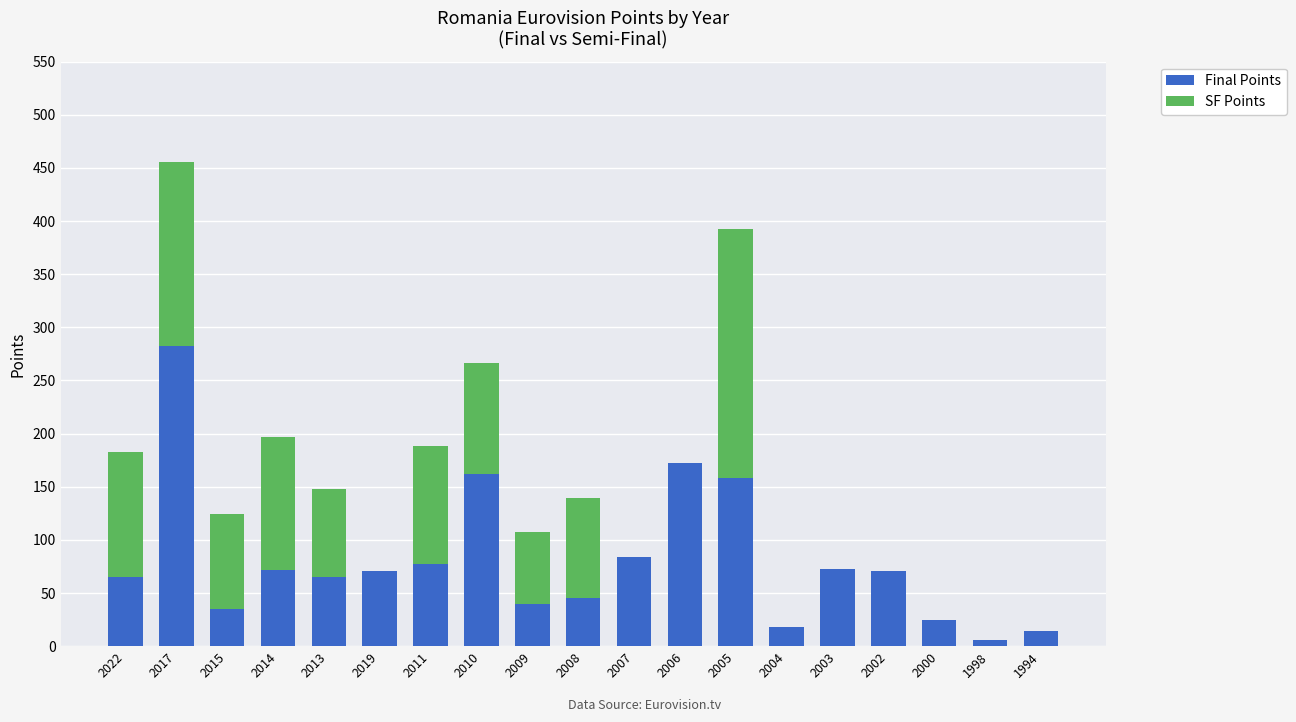

At which label is Final Points closest to 144?

2005